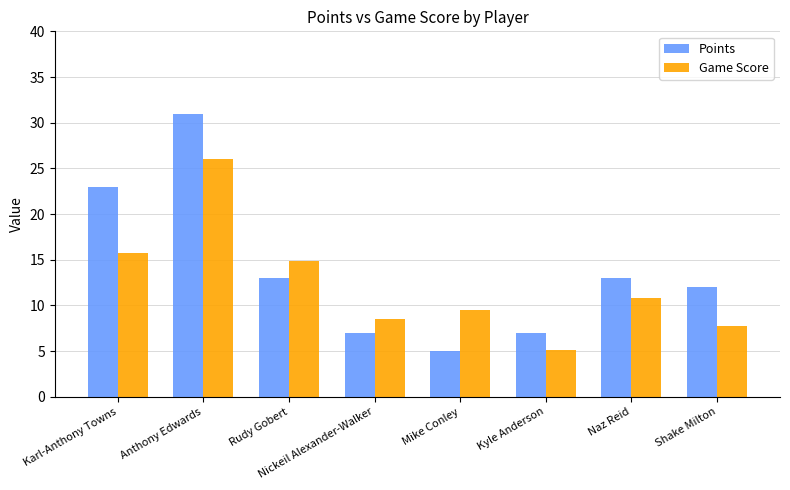

Reading left to right, list all the values displayed in this chart.

Points: Karl-Anthony Towns=23.0	Anthony Edwards=31.0	Rudy Gobert=13.0	Nickeil Alexander-Walker=7.0	Mike Conley=5.0	Kyle Anderson=7.0	Naz Reid=13.0	Shake Milton=12.0
Game Score: Karl-Anthony Towns=15.7	Anthony Edwards=26.0	Rudy Gobert=14.9	Nickeil Alexander-Walker=8.5	Mike Conley=9.5	Kyle Anderson=5.1	Naz Reid=10.8	Shake Milton=7.8